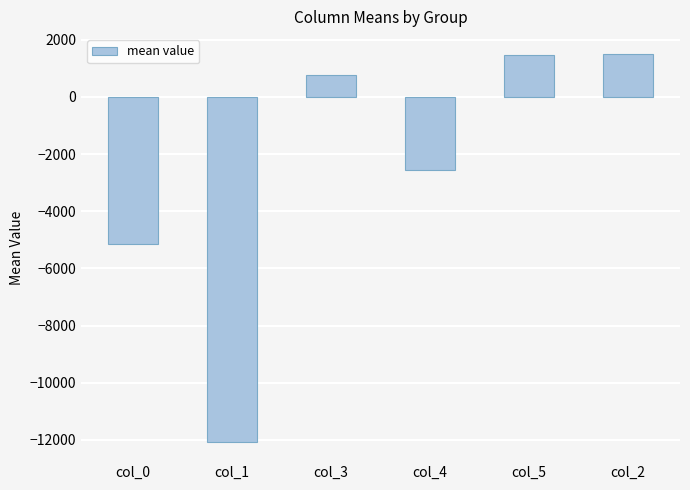

What is the sum of all values?

-16013.6